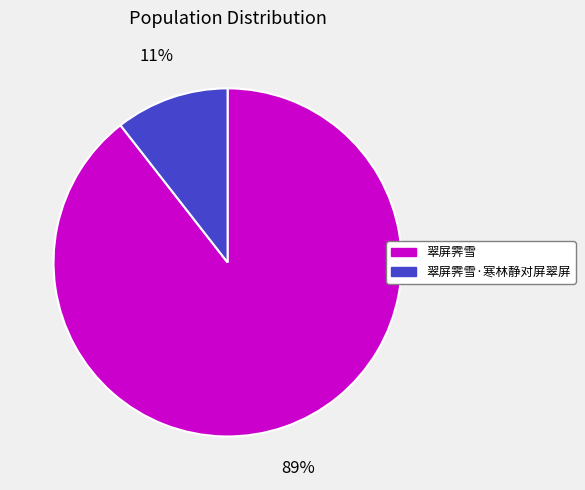

What percentage is the 翠屏霁雪·寒林静对屏翠屏 slice, to the nearest percent?

11%